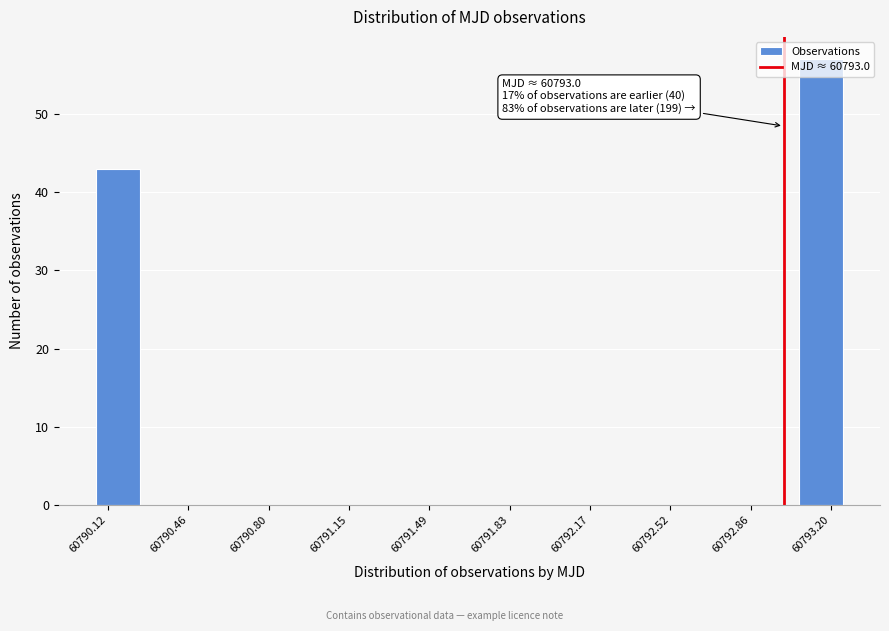

Around what value on the x-axis is the tallest bar? Give the approximate position of its centre, as read against the axis.

60793.15